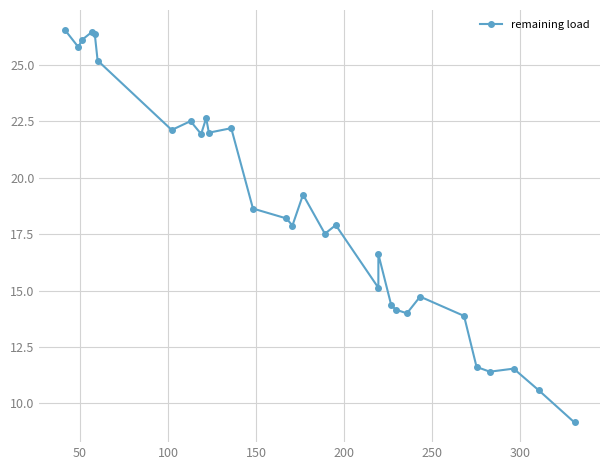

What is the greatest value displayed?

26.6